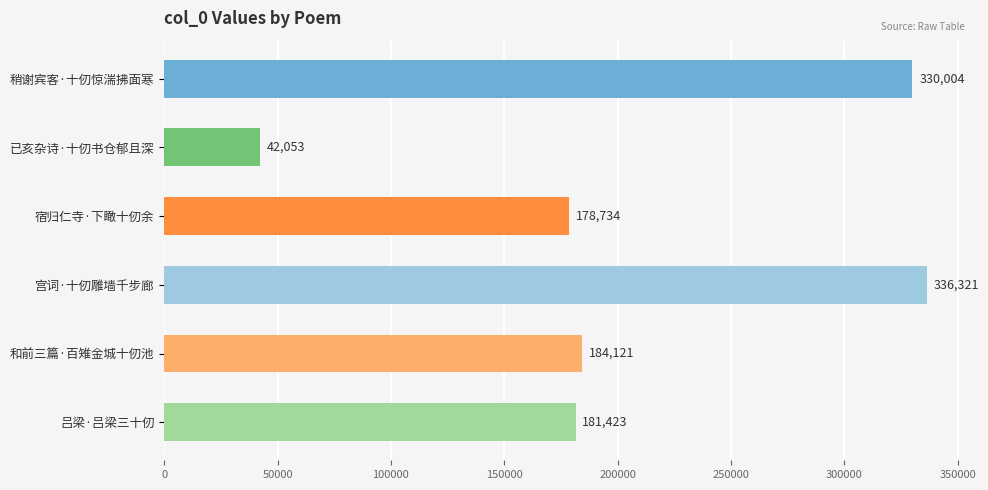

Are the bars horizontal?

Yes